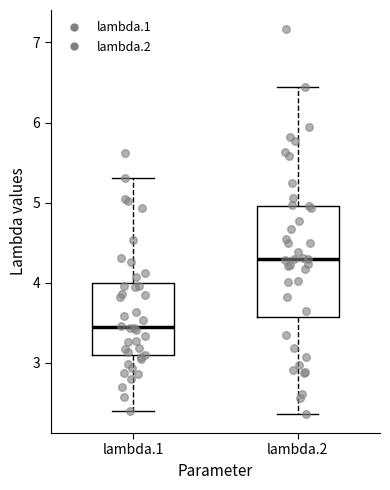

Reading left to right, read every box against the y-axis: the position of its median line, the range the box covers, and the ends of its whiskers. The values are not printed on the chart, so give them approximately, as read against the axis.

lambda.1: median 3.4, box 3.1 to 4.0, whiskers 2.4 to 5.3
lambda.2: median 4.3, box 3.6 to 5.0, whiskers 2.4 to 6.4